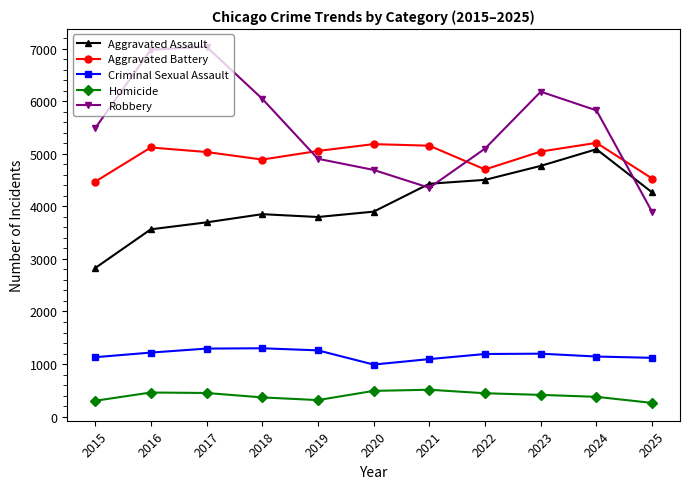

In Robbery, how many points are lower than both neighbors (excluding endpoints)?

1